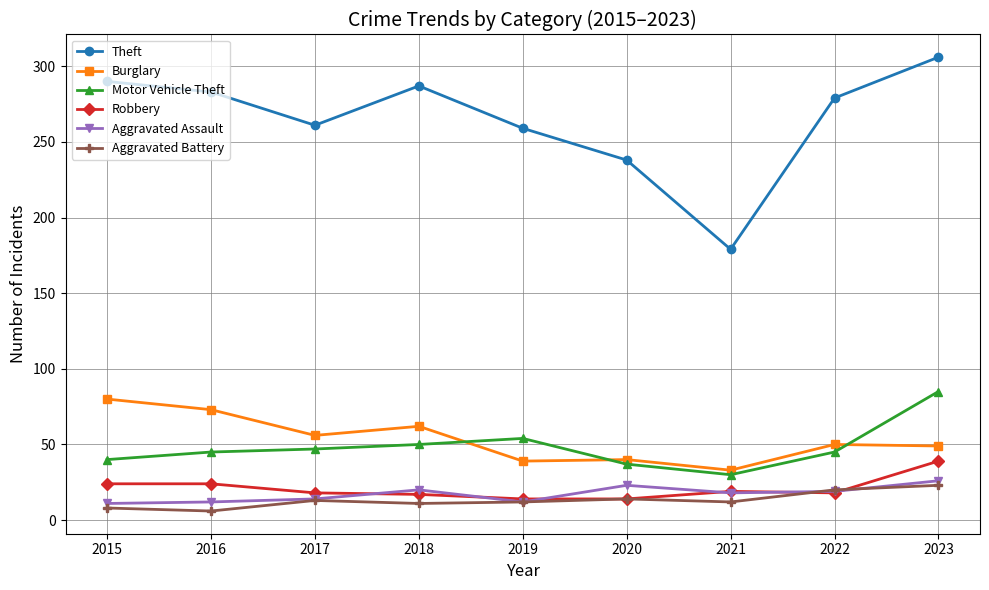

Read the Burglary value at 2023, to the nearest 10.

50